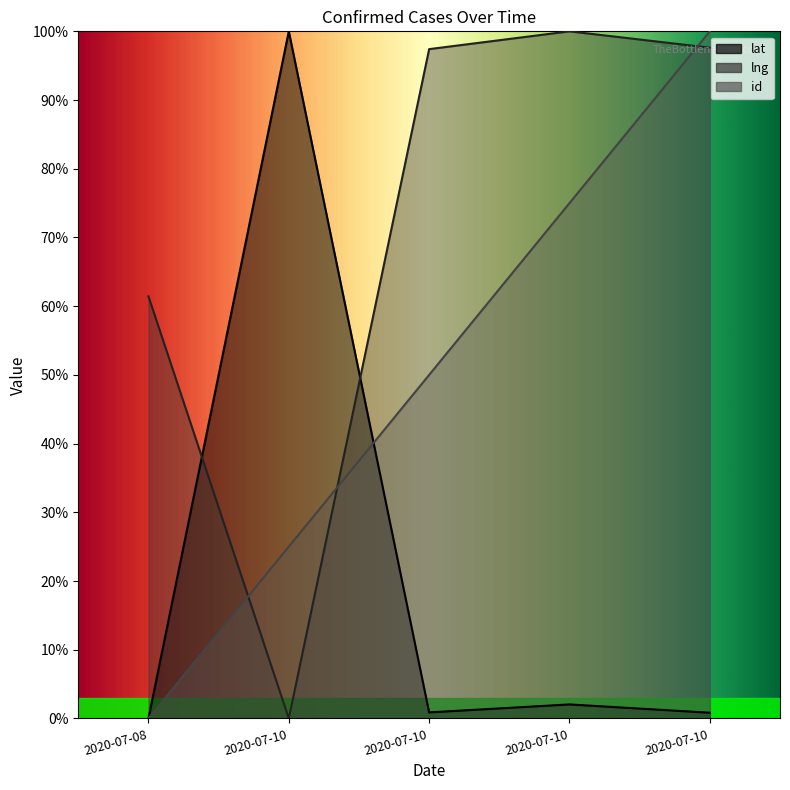

Between which two adjacent categories do lng and id first intersect?

2020-07-08 and 2020-07-10